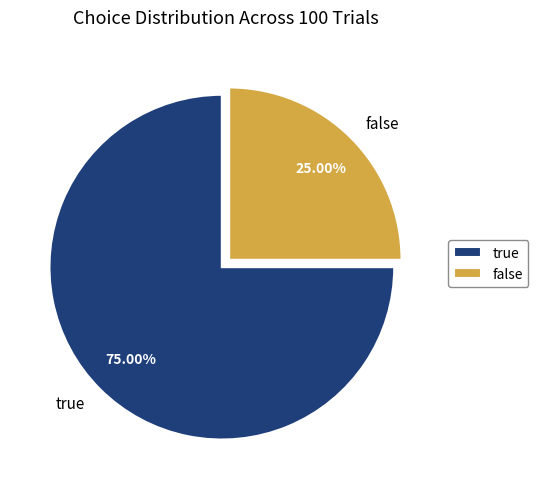

What portion of the pie excludes true?

25.0%